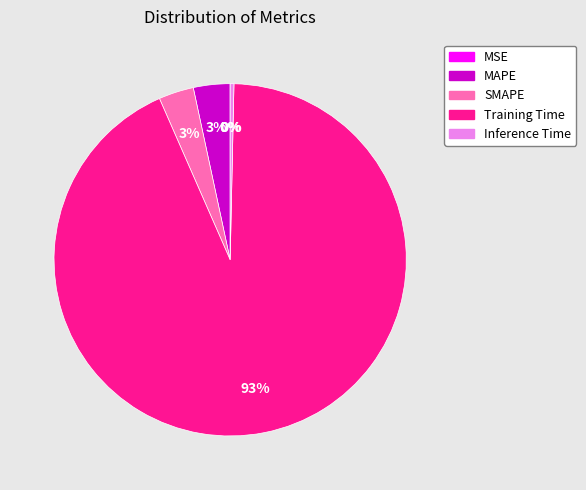

Do Inference Time and Training Time together represent more than half of the pie?

Yes